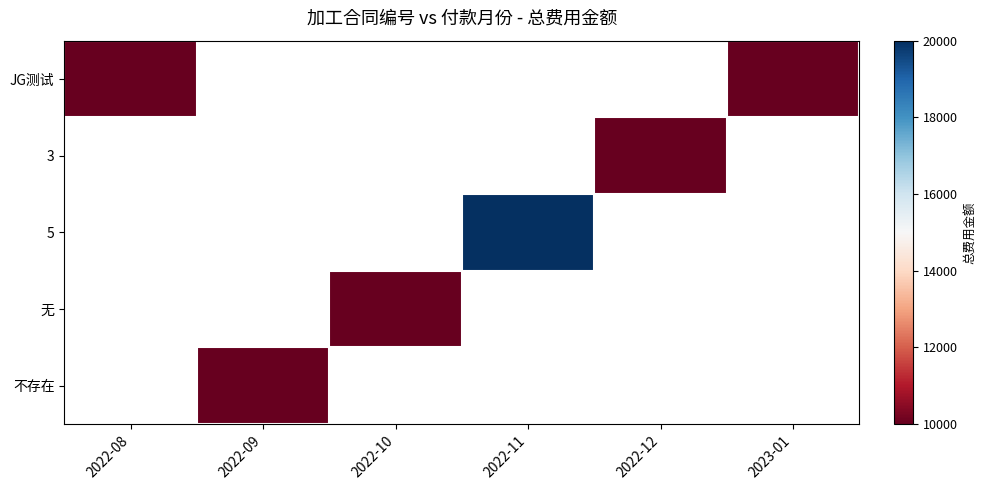

Which has a higher value, 2022-08 or 2023-01?

2022-08